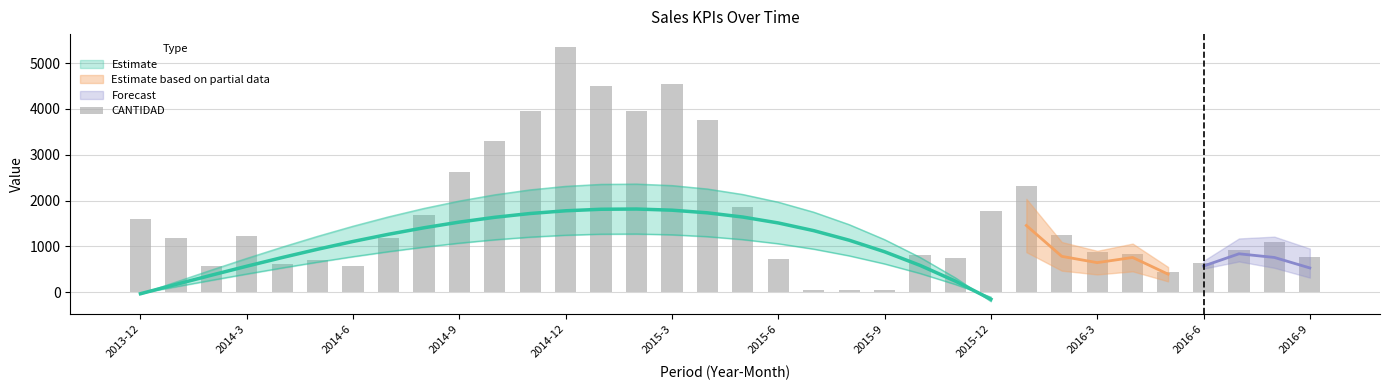

What is the approximate value at 19, to the nearest 10?

60